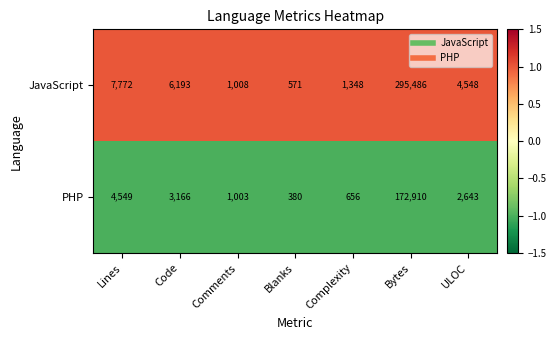

What is the difference between the PHP values at Lines and Code?

1383